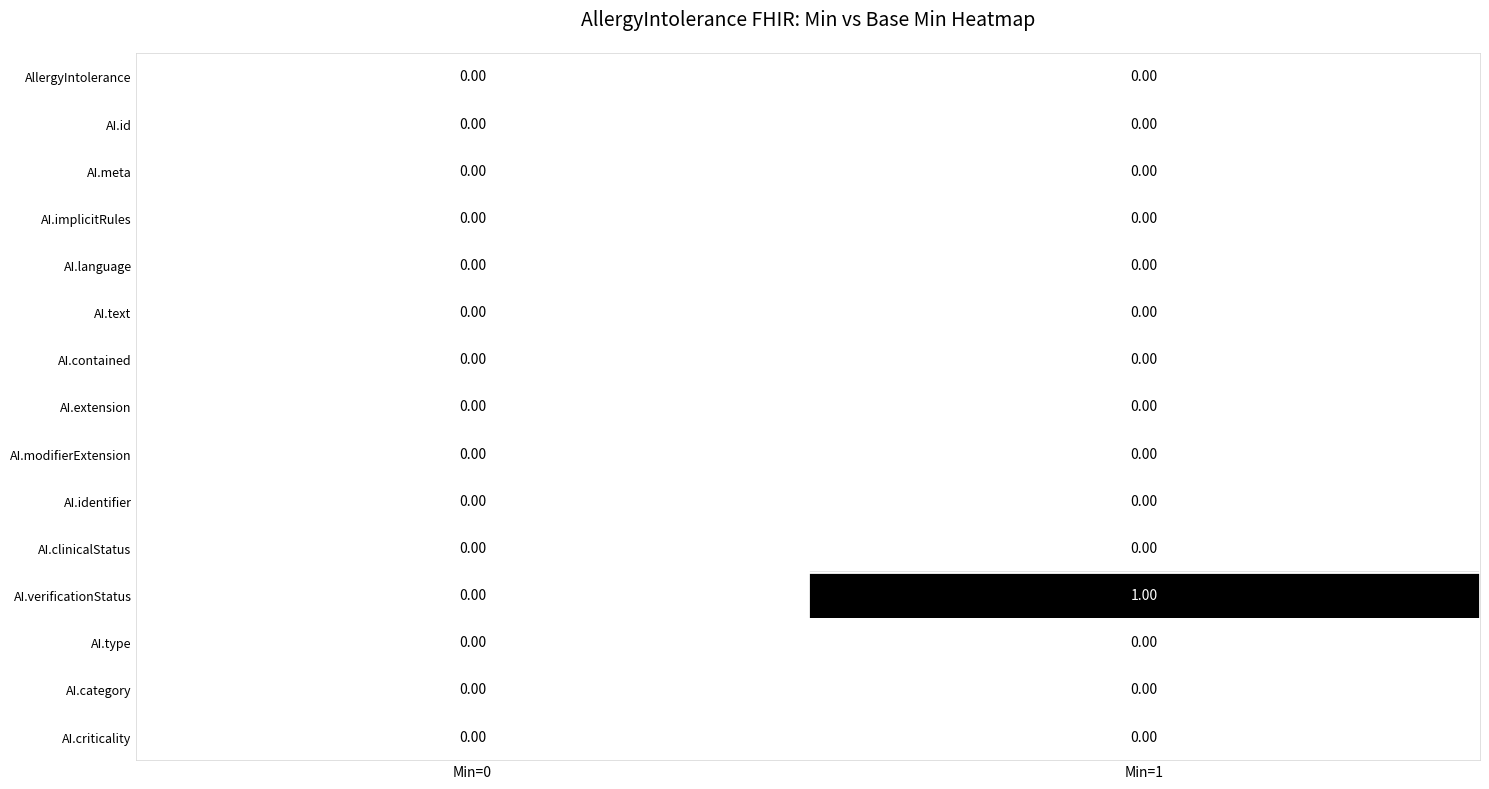

Which series has the widest spread of values?

AI.verificationStatus